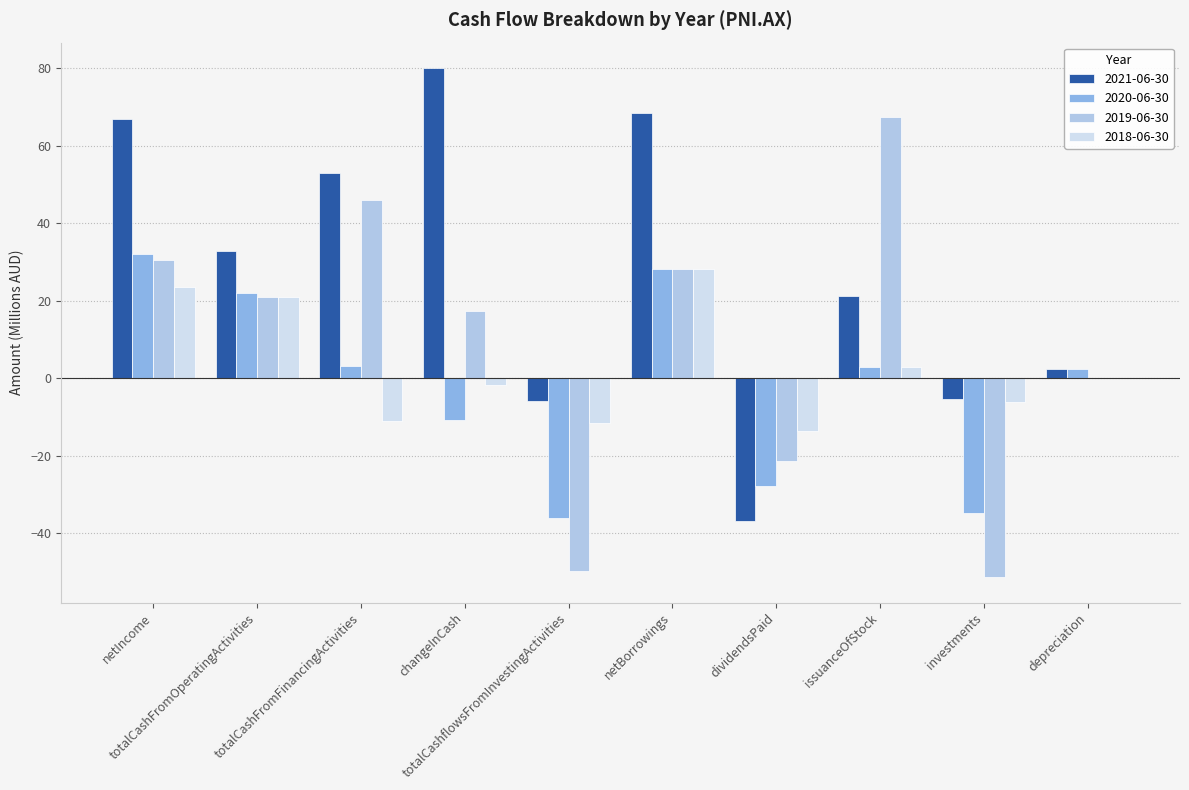

Which series has the largest total across all categories?

2021-06-30